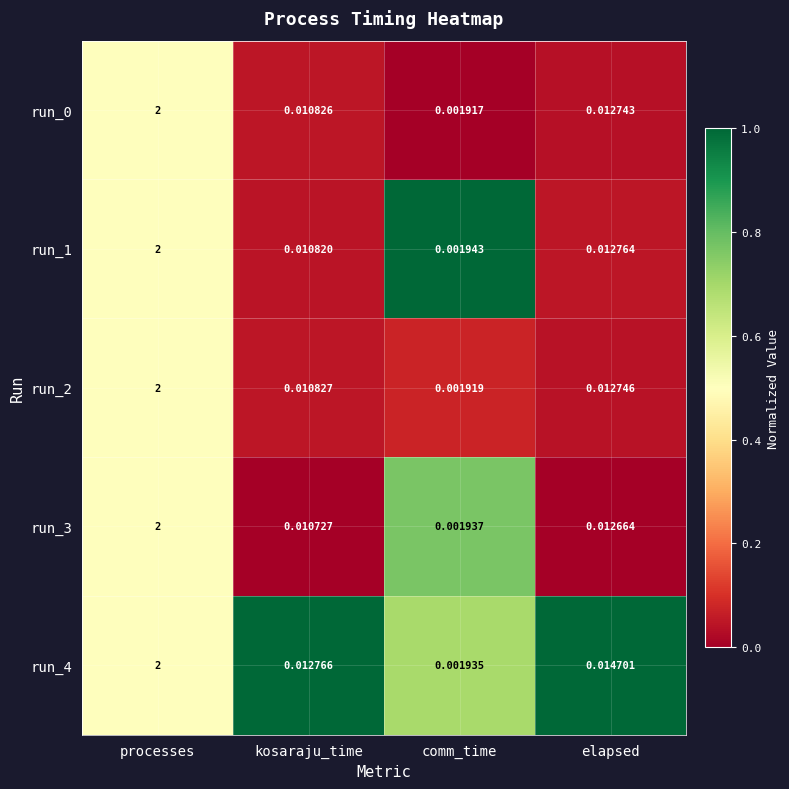

At which label is run_0 closest to 1?

elapsed